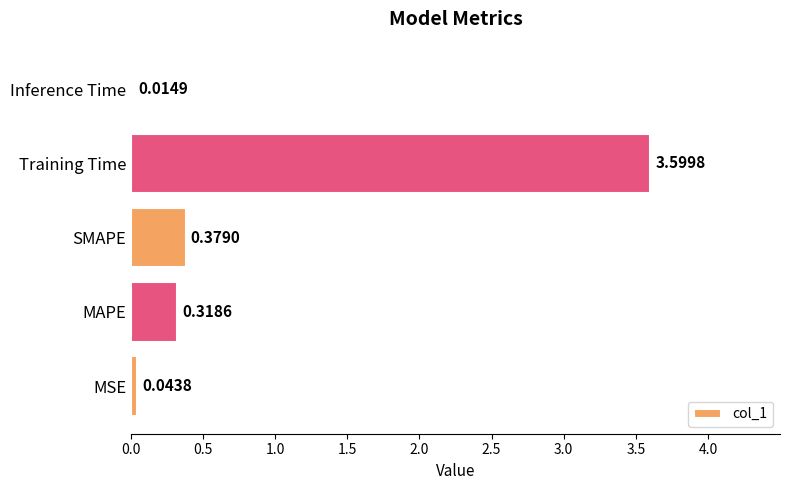

What is the change in value from MAPE to Training Time?

+3.3